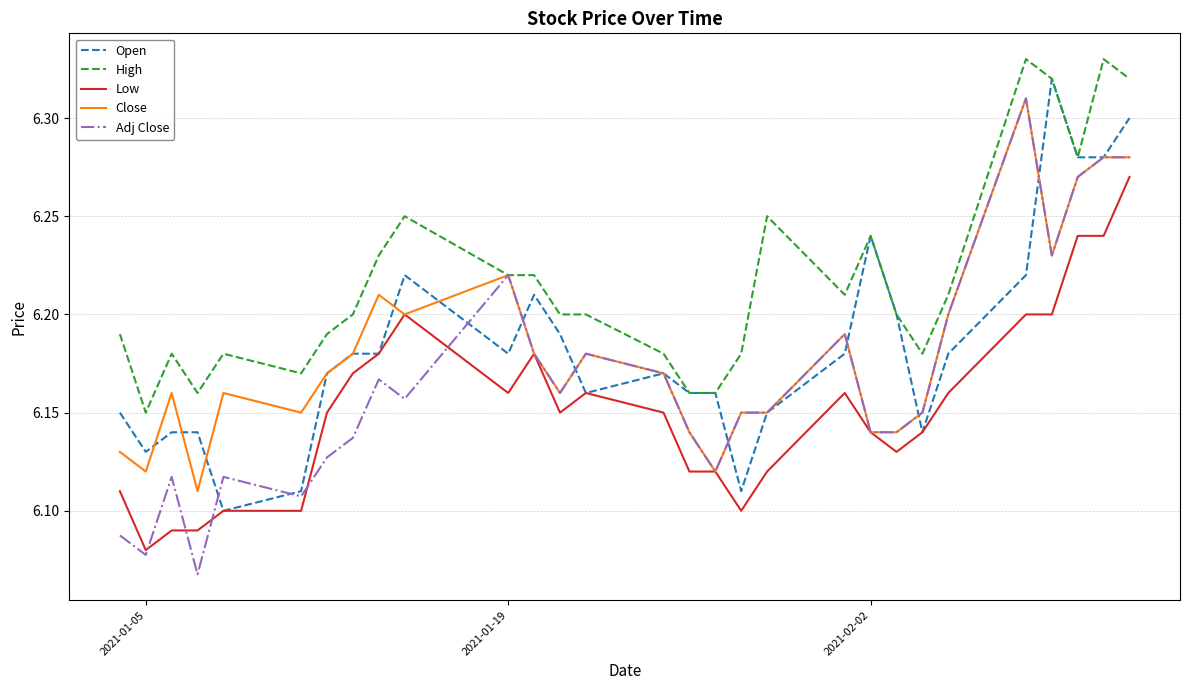

Which series has the largest total across all categories?

High